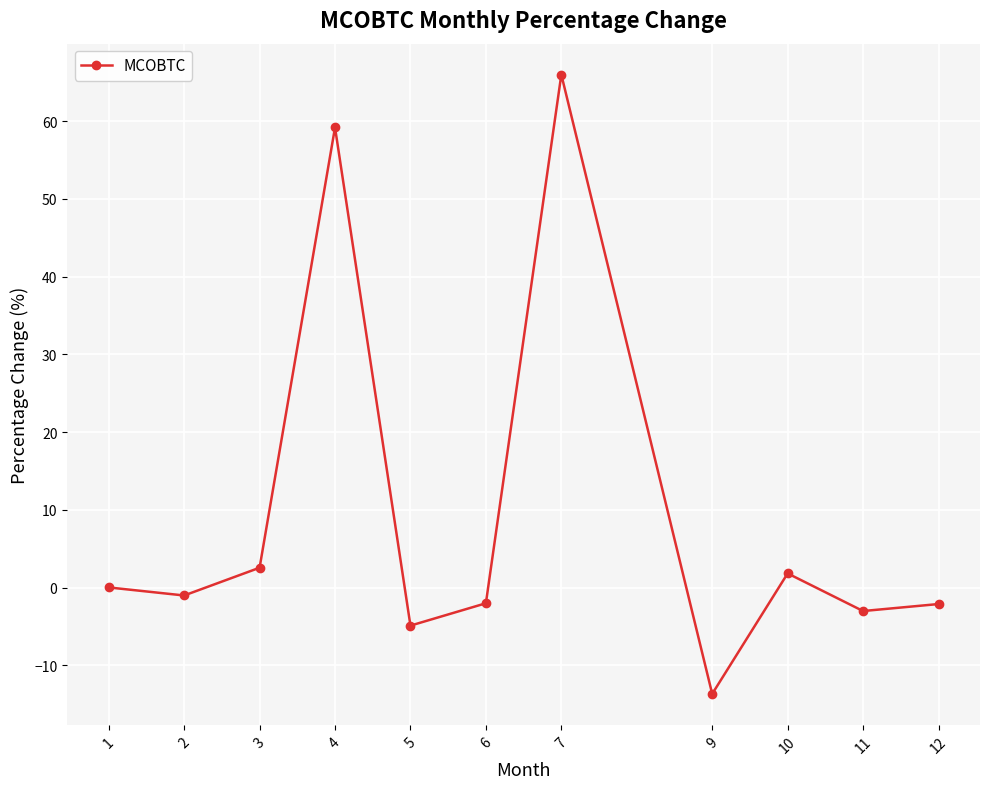

What is the smallest value displayed?

-13.7